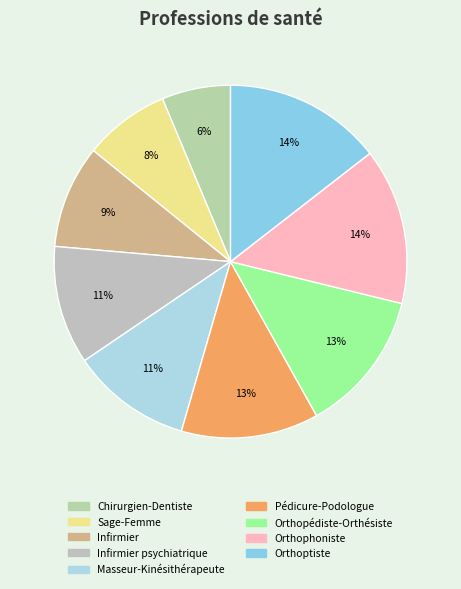

To the nearest percent, what is the difference between the largest and smallest slice percentages?

8%